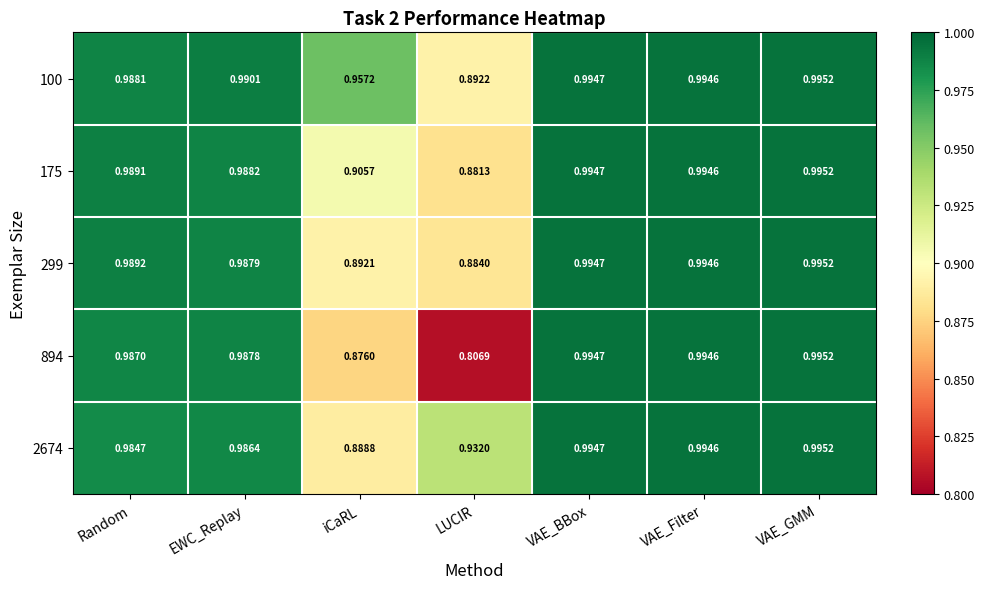

At which category does the chart reach its minimum across all series?

LUCIR